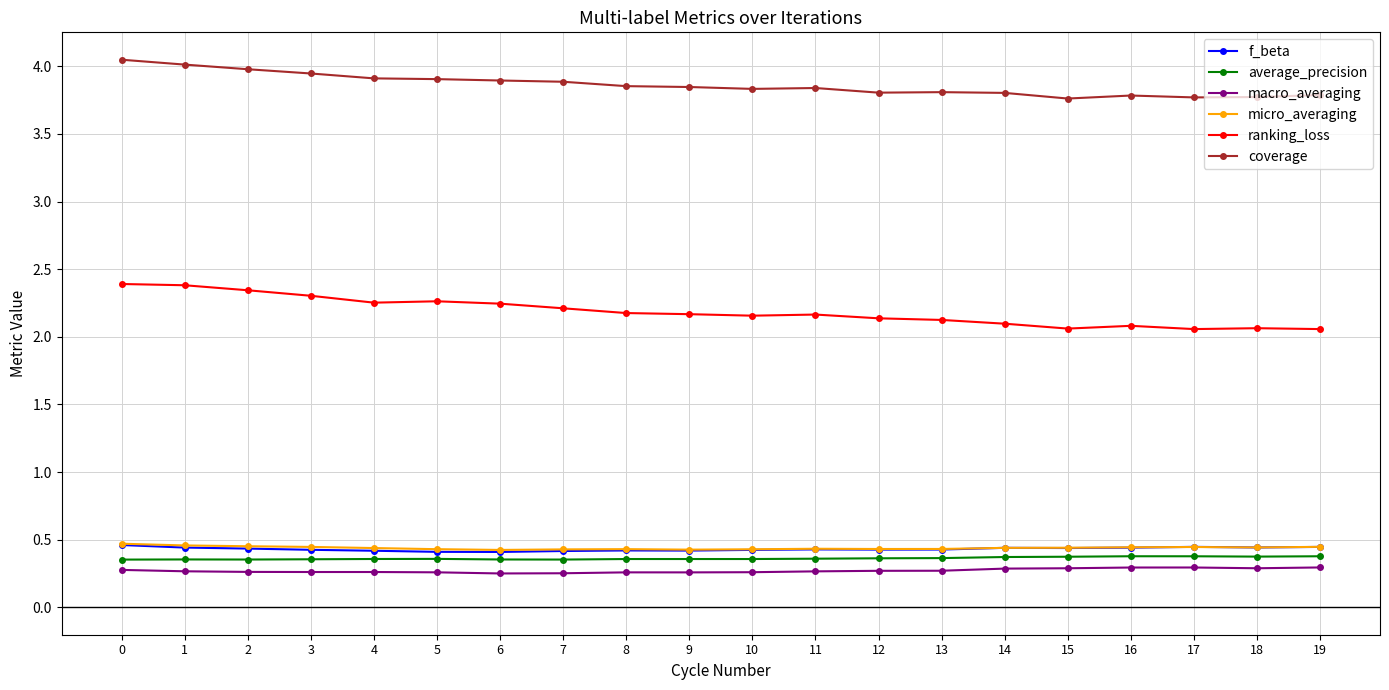

How many lines are shown in the chart?

6